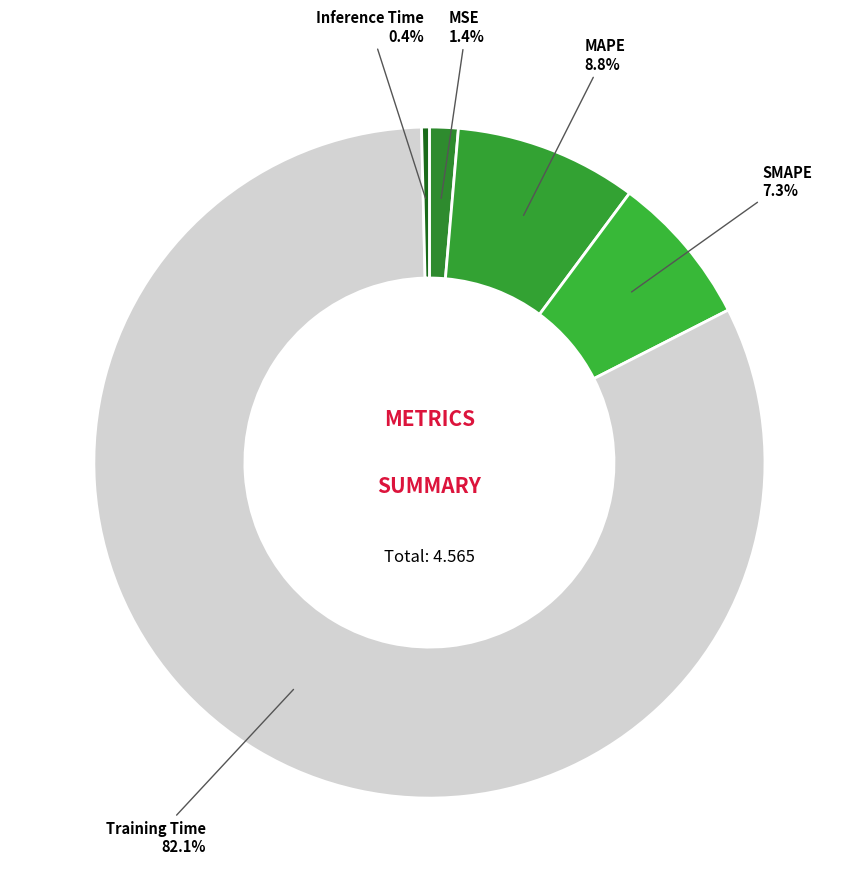

Count the number of slices in the pie.

5